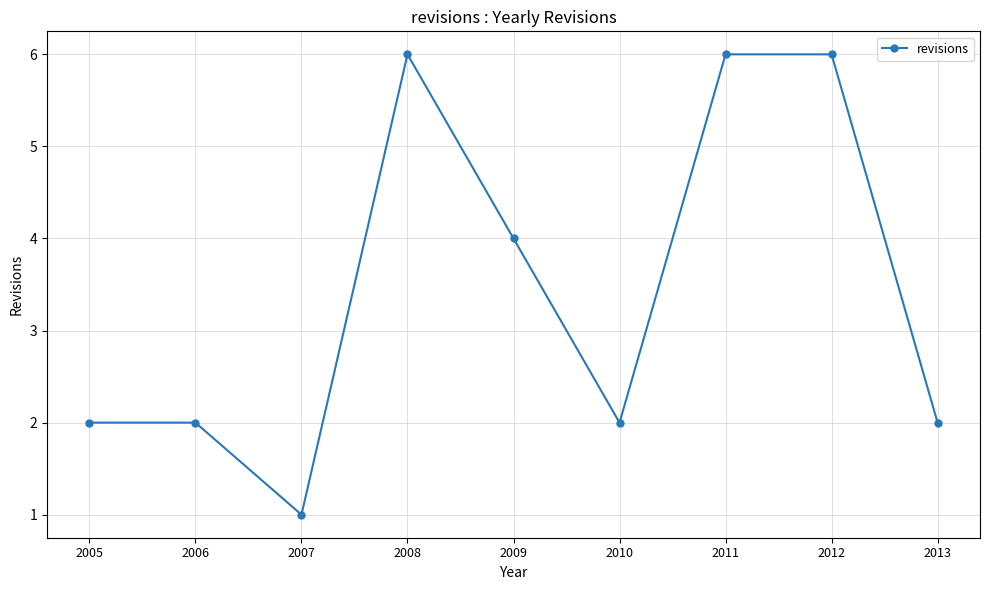

Count the number of categories in the chart.

9